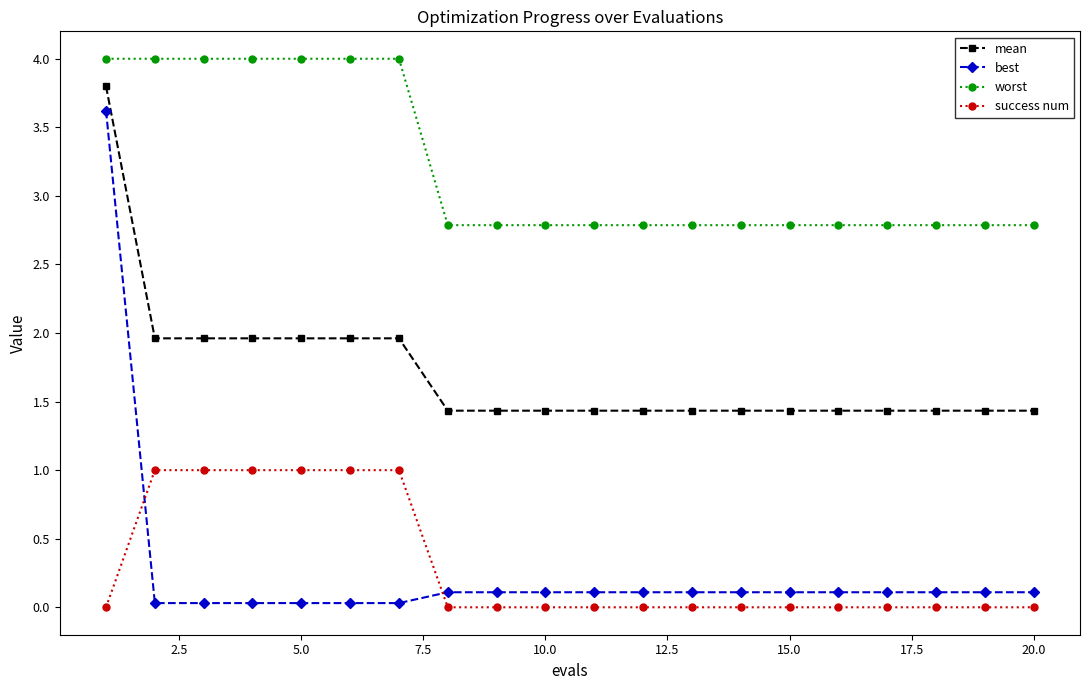

Is this an area chart (filled region under the line)?

No